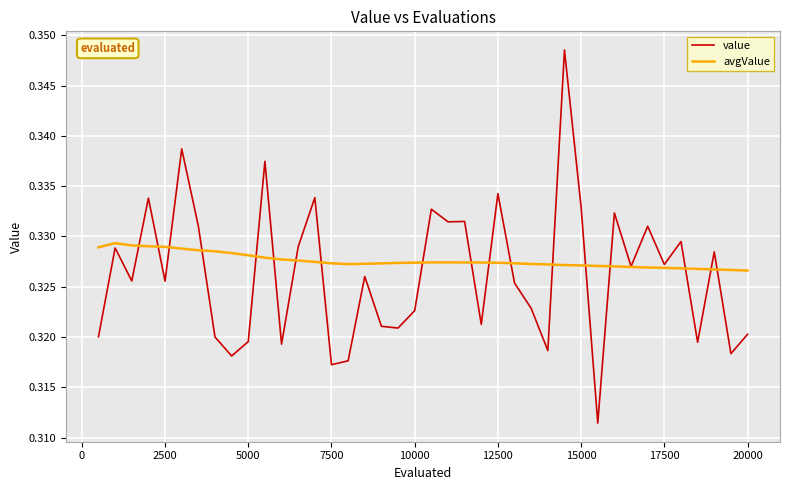

List the series in order of their peak value, lowest first.

avgValue, value